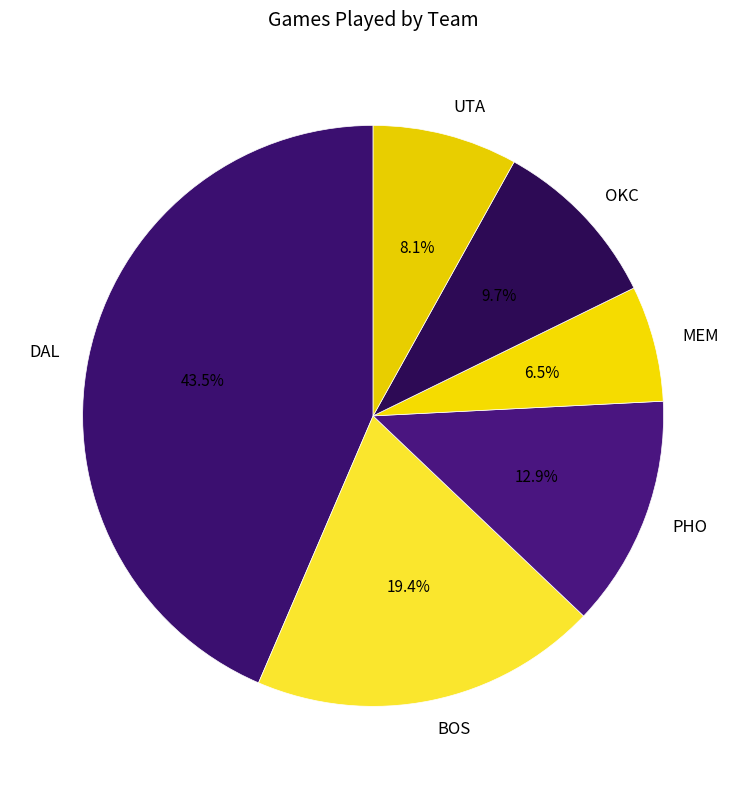

How many slices are in this pie chart?

6